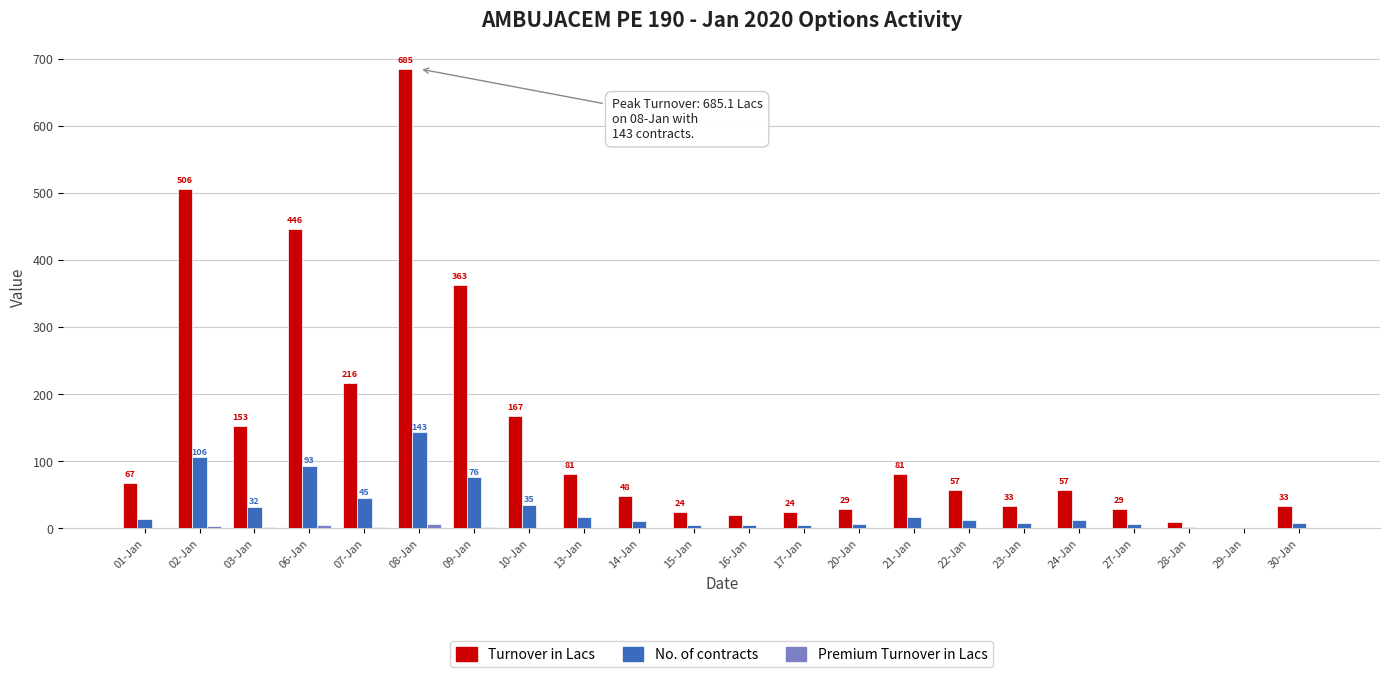

Is it true that Turnover in Lacs equals 1092.1 at 08-Jan?

False